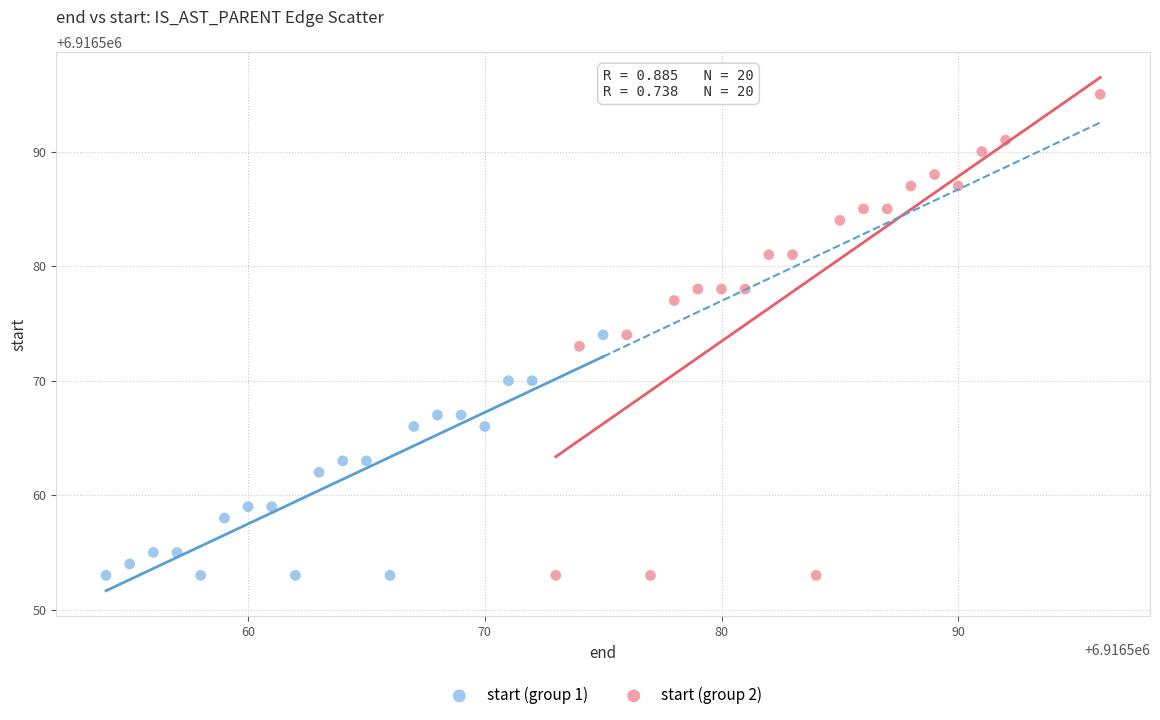

Which series reaches the maximum Y coordinate?

start (group 2)